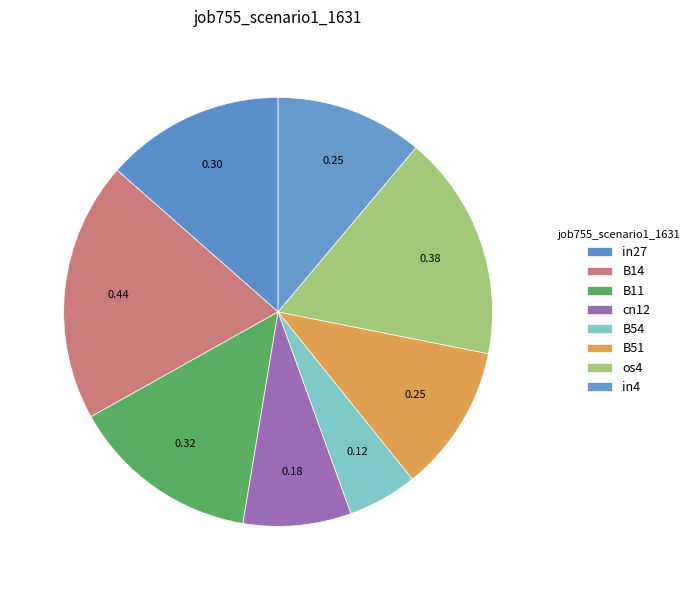

To the nearest percent, what is the combined percentage of os4 and B14?

37%